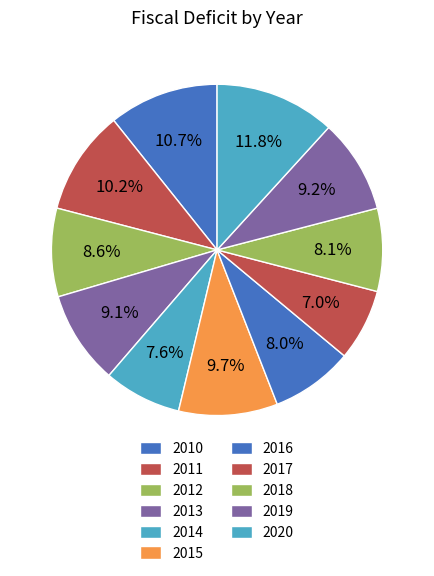

To the nearest percent, what is the average slice percentage?

9%